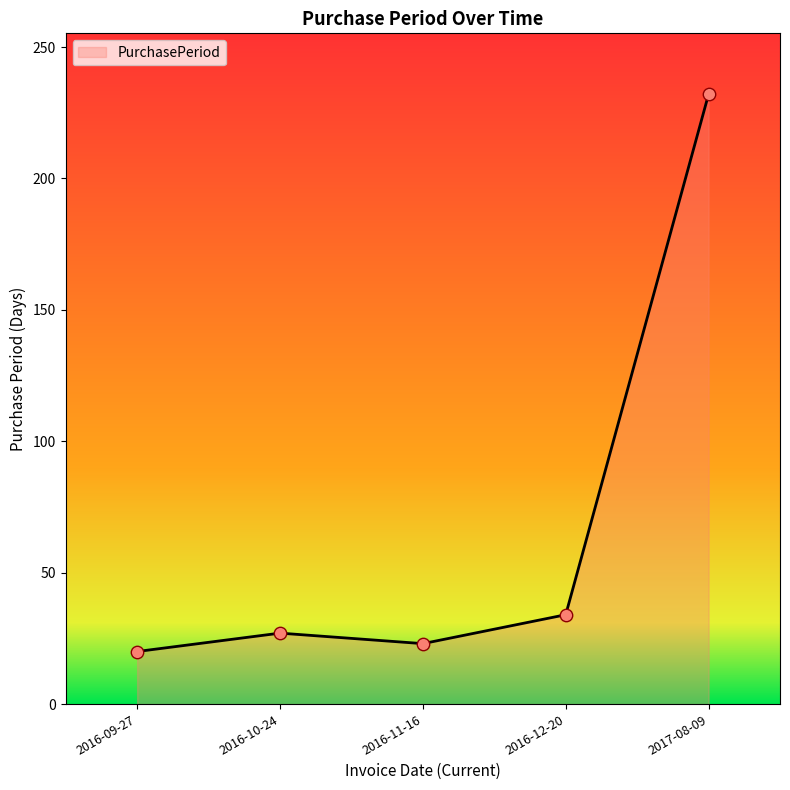

What is the ratio of the value at 2017-08-09 to the value at 2016-10-24?

8.6